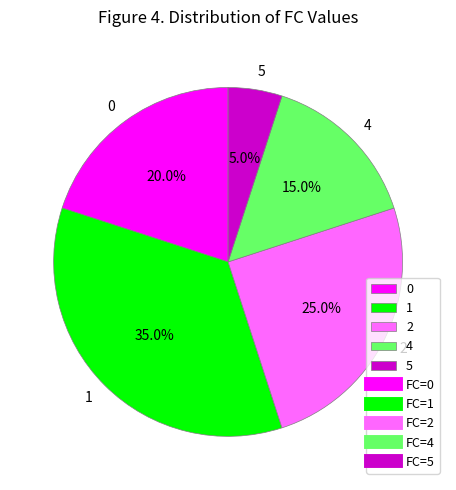

Count the number of slices in the pie.

5